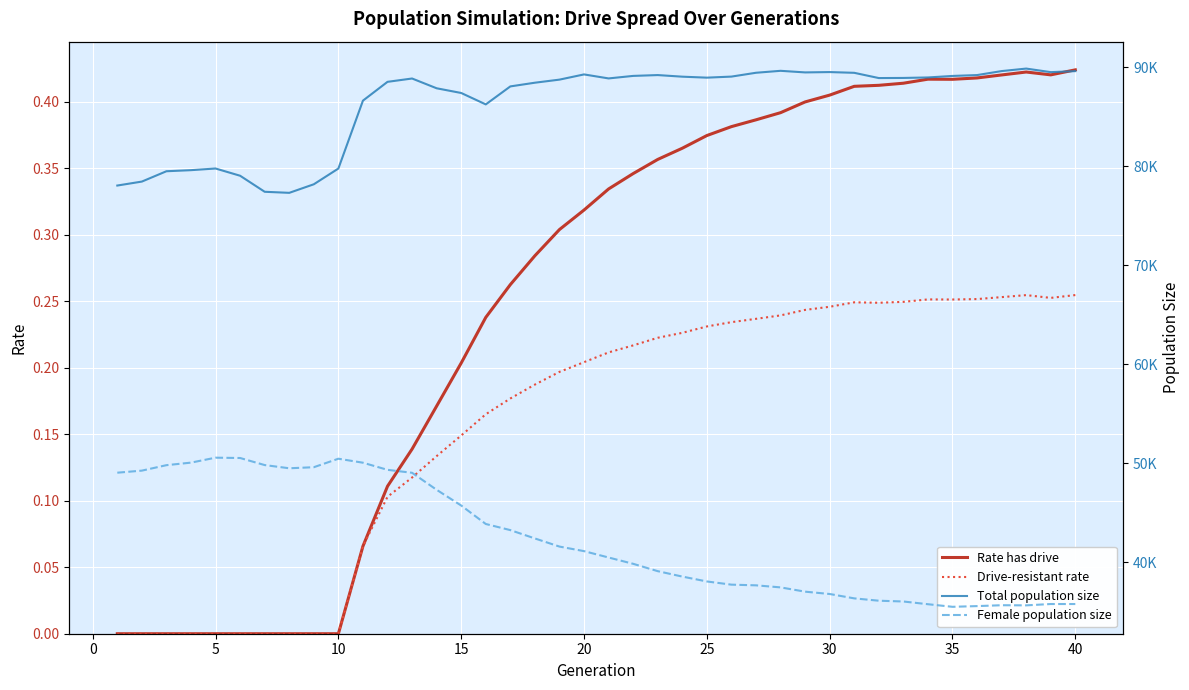

True or false: Drive-resistant rate has a value of -0.1 at 5.

False